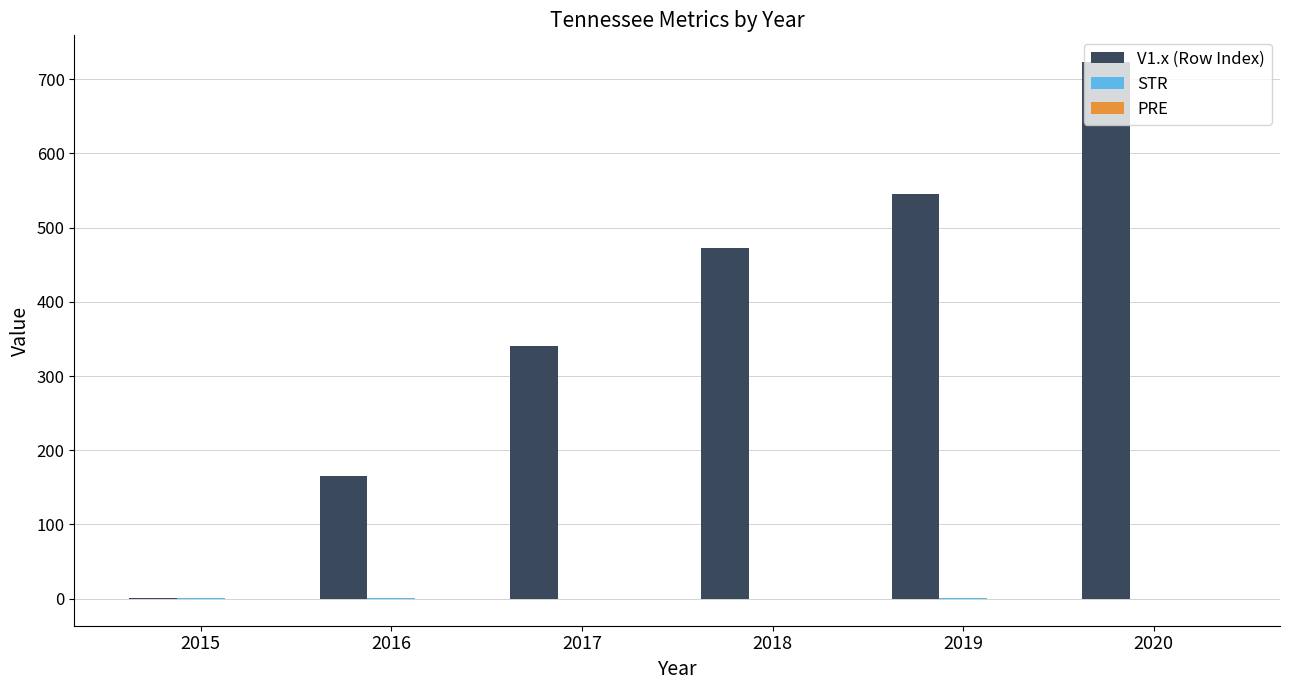

Does the chart contain stacked bars?

No